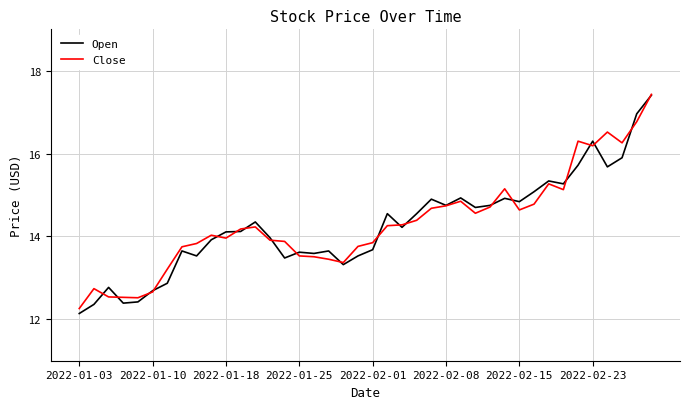

What is the maximum value shown in the chart?

17.4